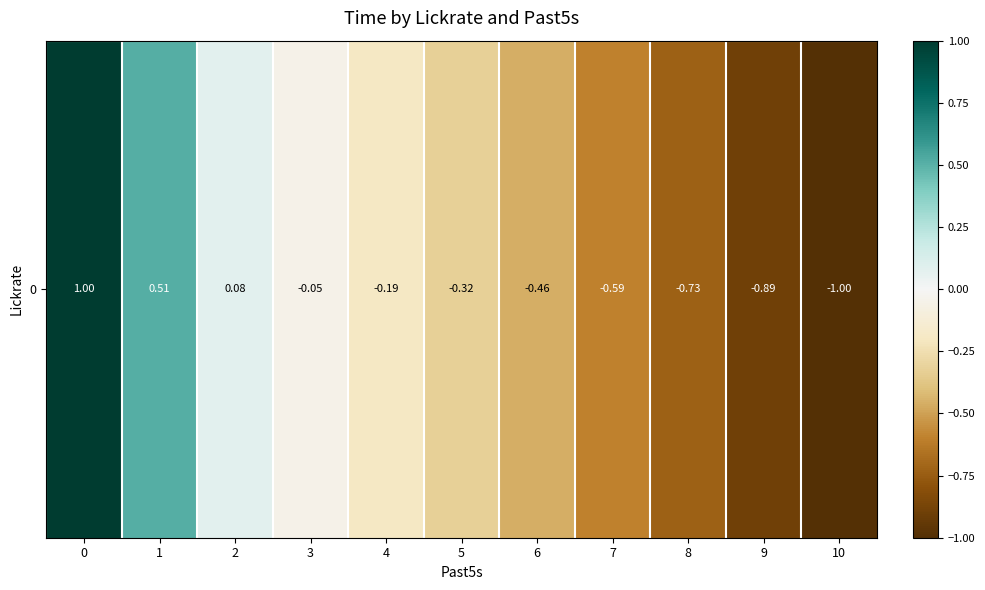

Count the number of values greater than 0.

3